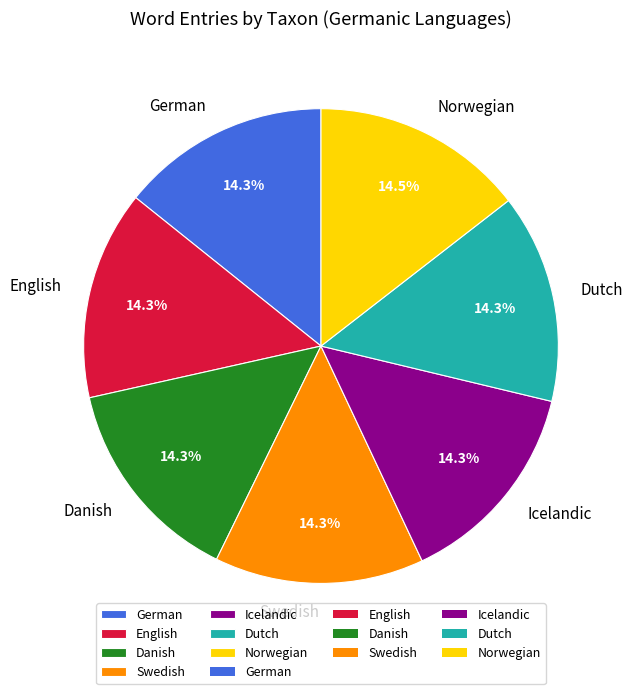

To the nearest percent, what is the average slice percentage?

14%